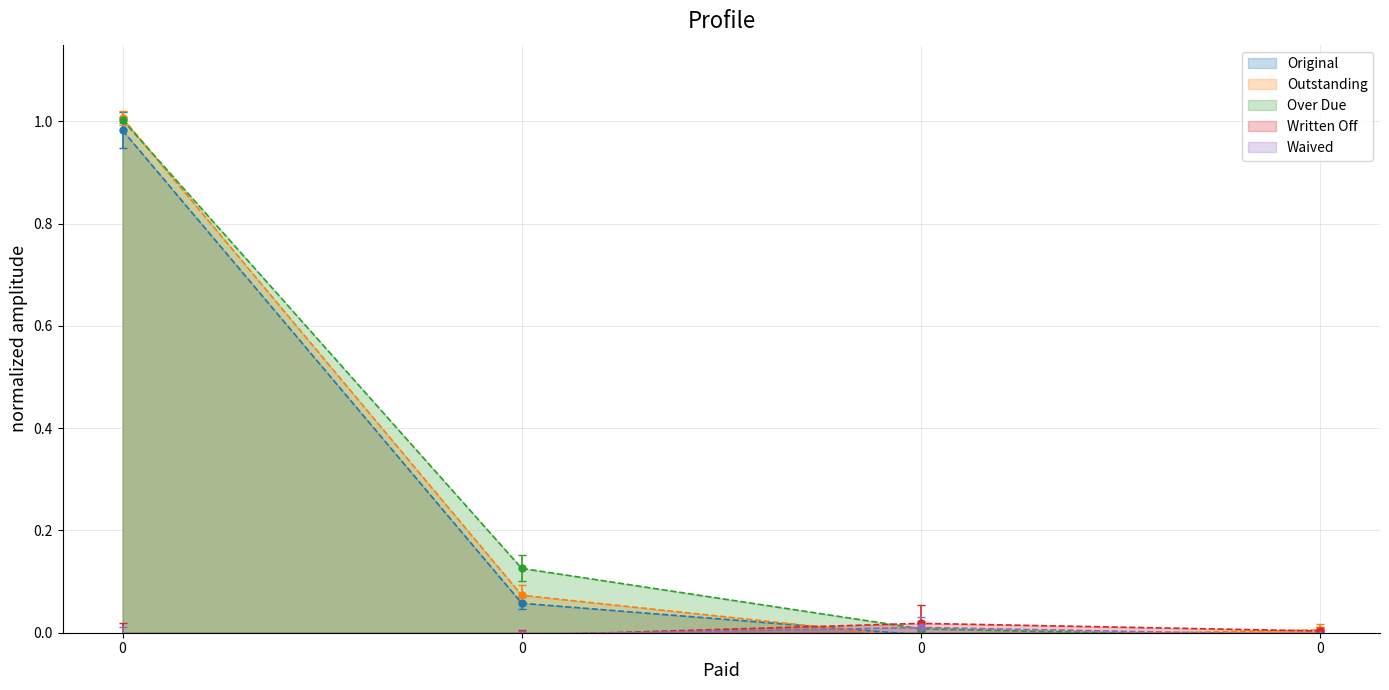

How many data points does each series have?

4